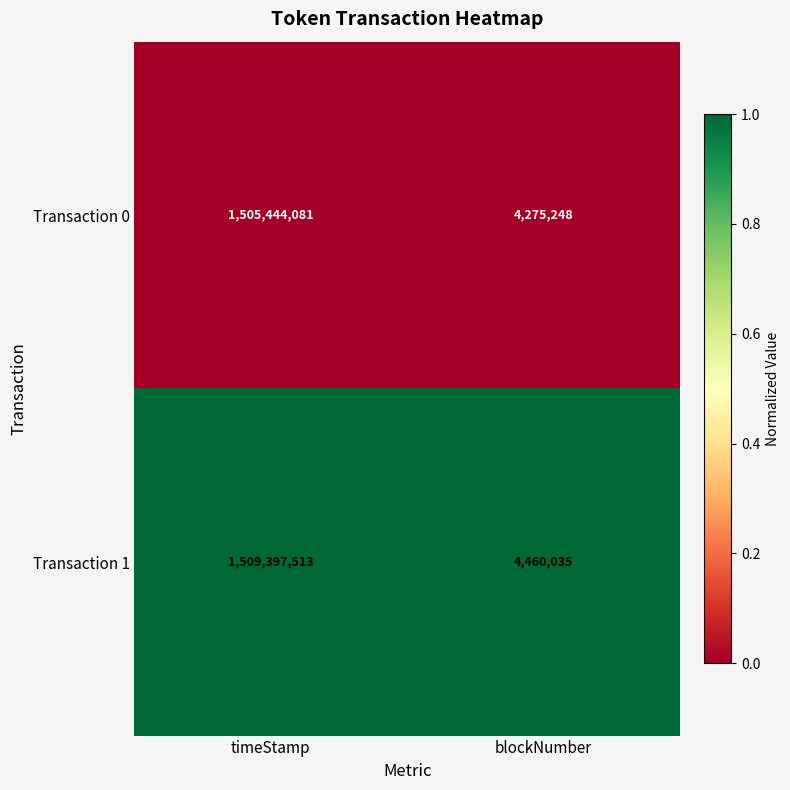

True or false: Transaction 0 has a value of 372937930 at timeStamp.

False